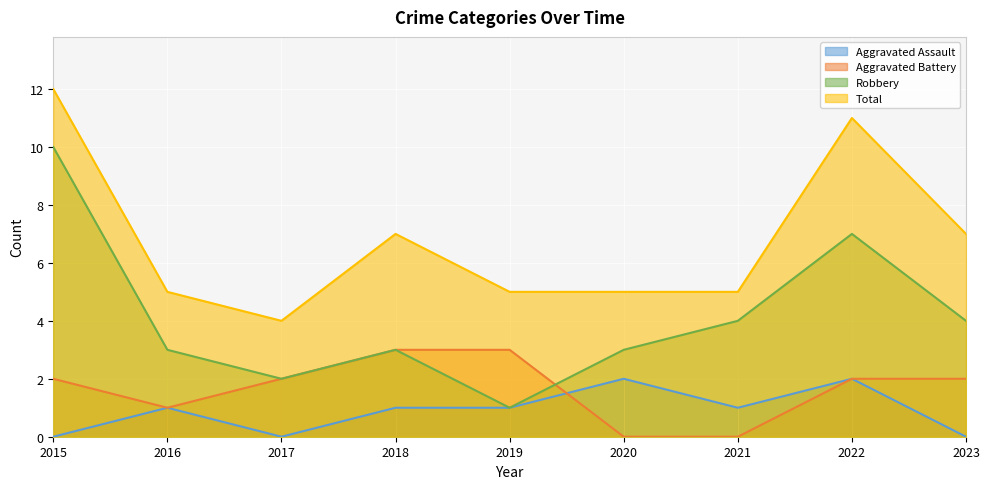

At how many categories does at least one series exceed 6?

4